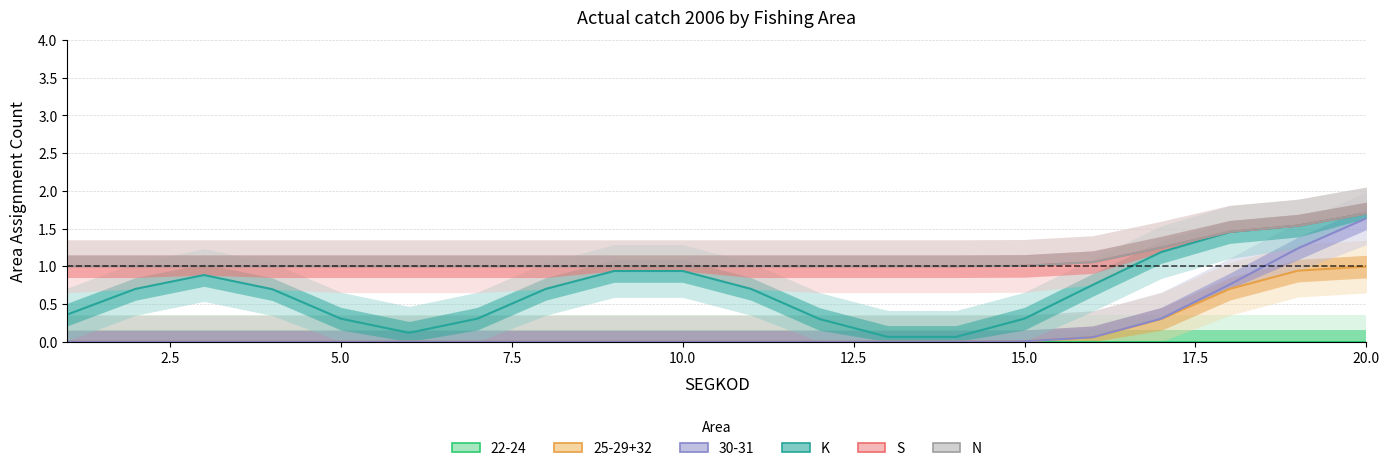

How many interior local valleys does the K series have?

2